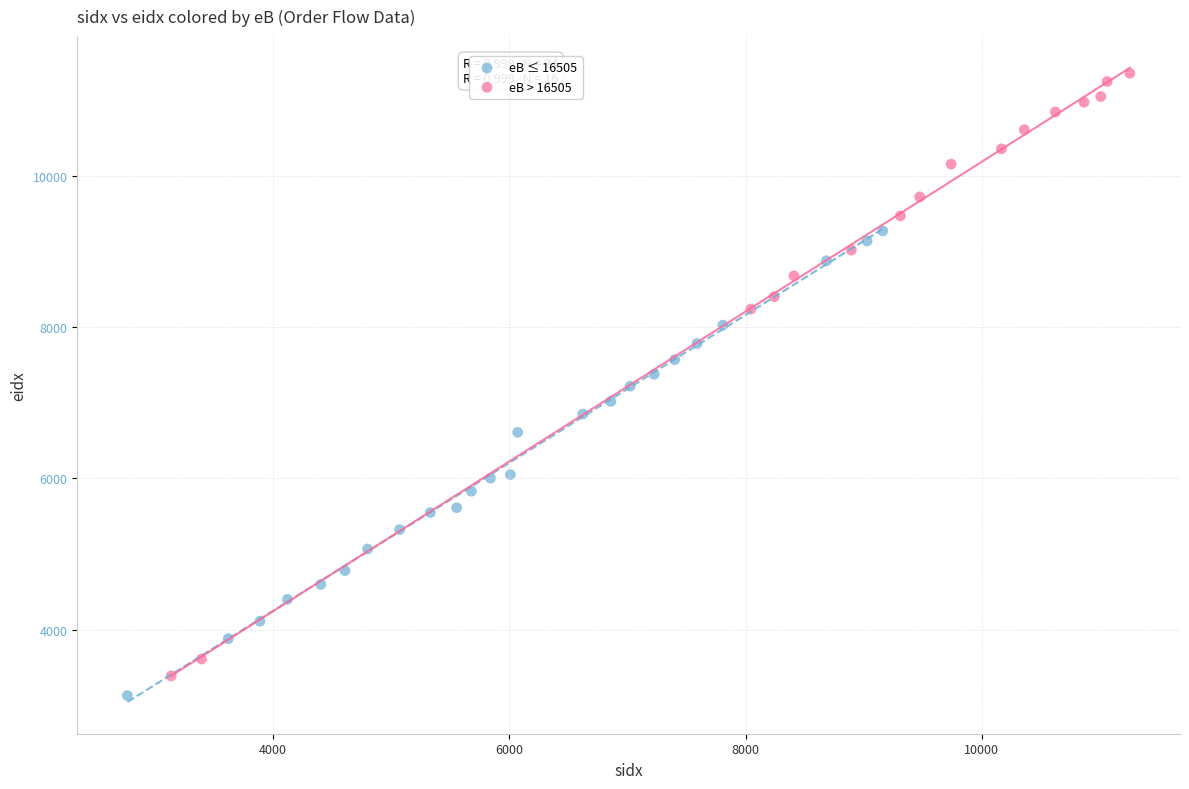

Which series reaches the maximum Y coordinate?

eB > 16505